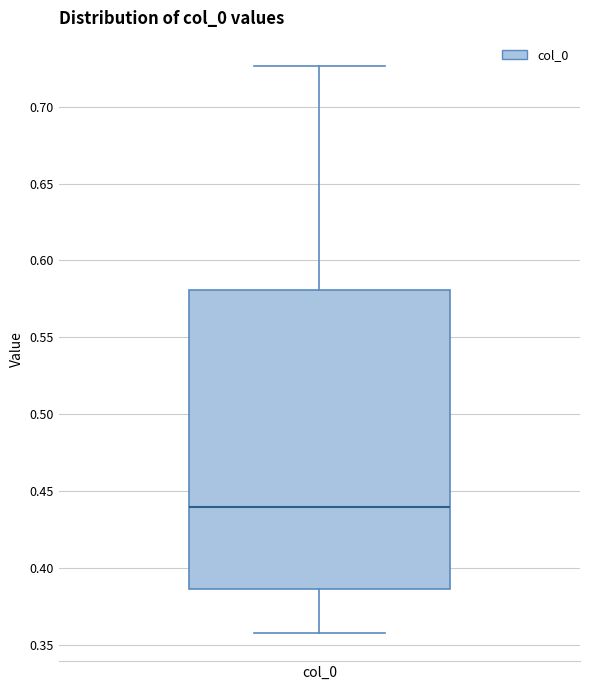

Read this box plot against the y-axis: the position of the median line, the range covered by the box, and the ends of both whiskers. The values are not printed on the chart, so give them approximately, as read against the axis.

median 0.440, box 0.385 to 0.580, whiskers 0.360 to 0.725